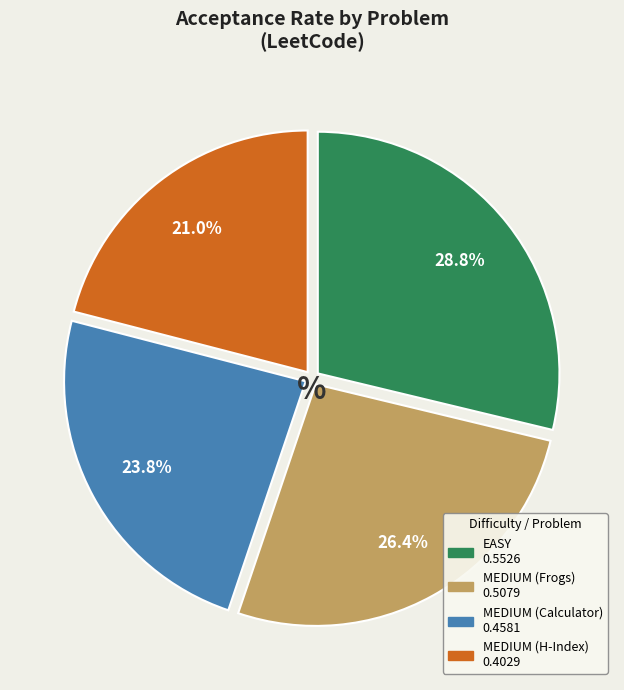

How many slices are in this pie chart?

4